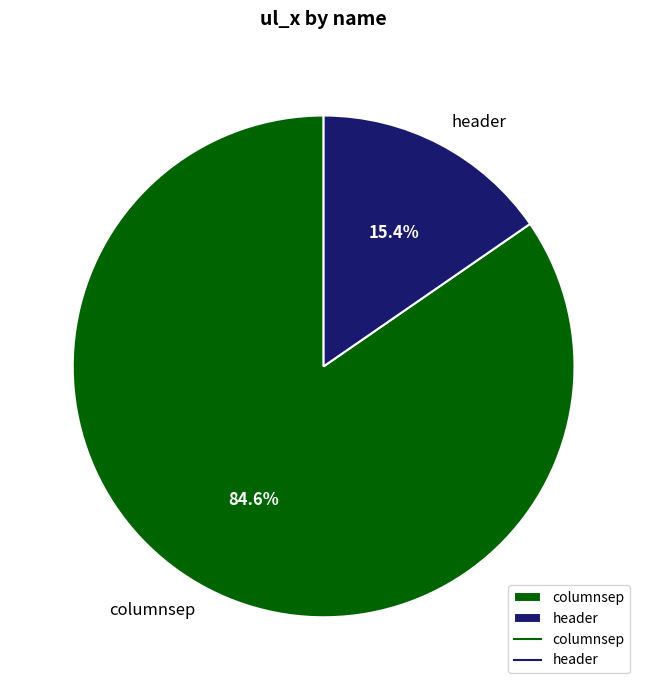

To the nearest percent, what portion does header represent?

15%